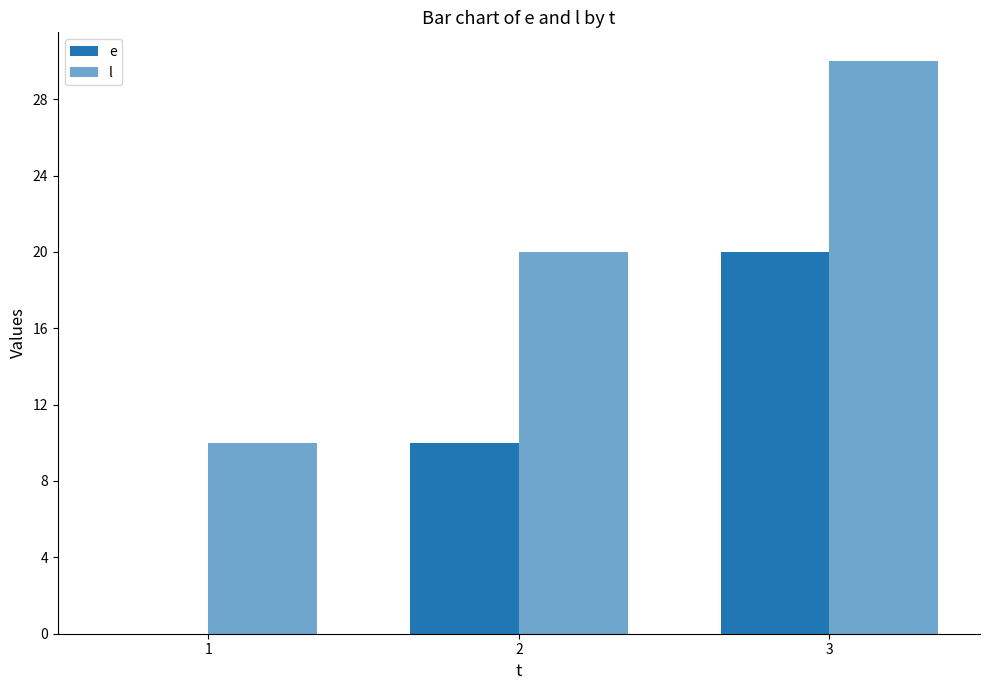

The value of l at 1 is 2. True or false?

False